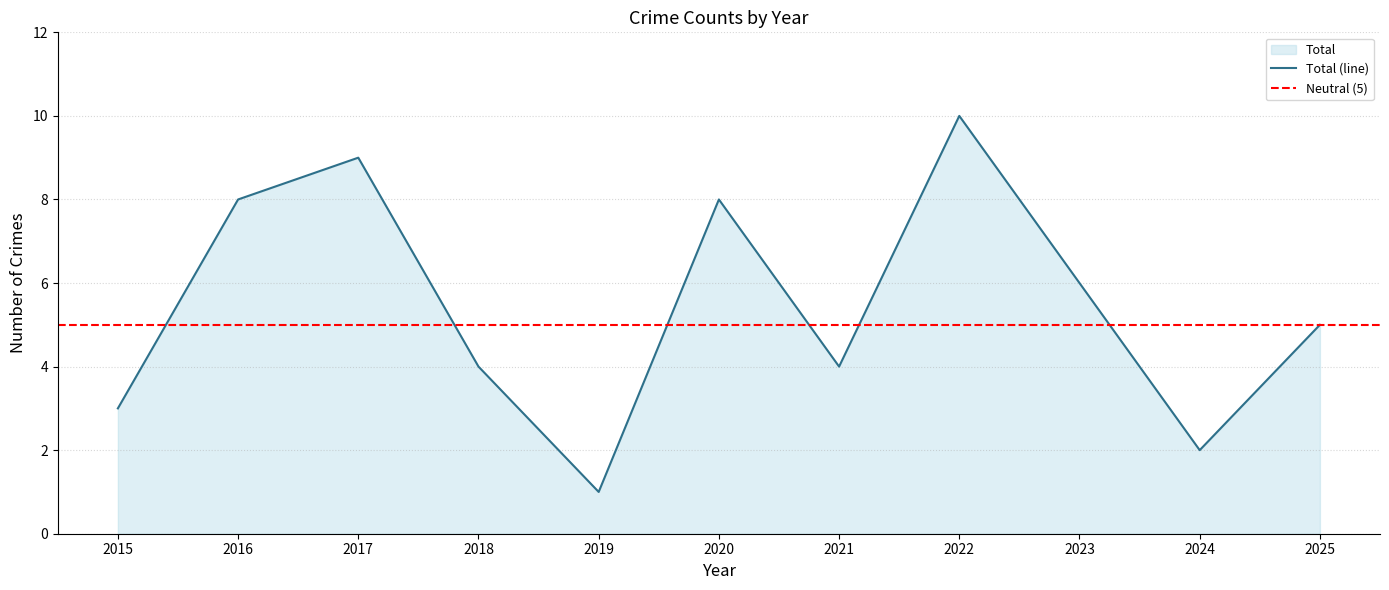

What is the value of the 11th point from the left?

5